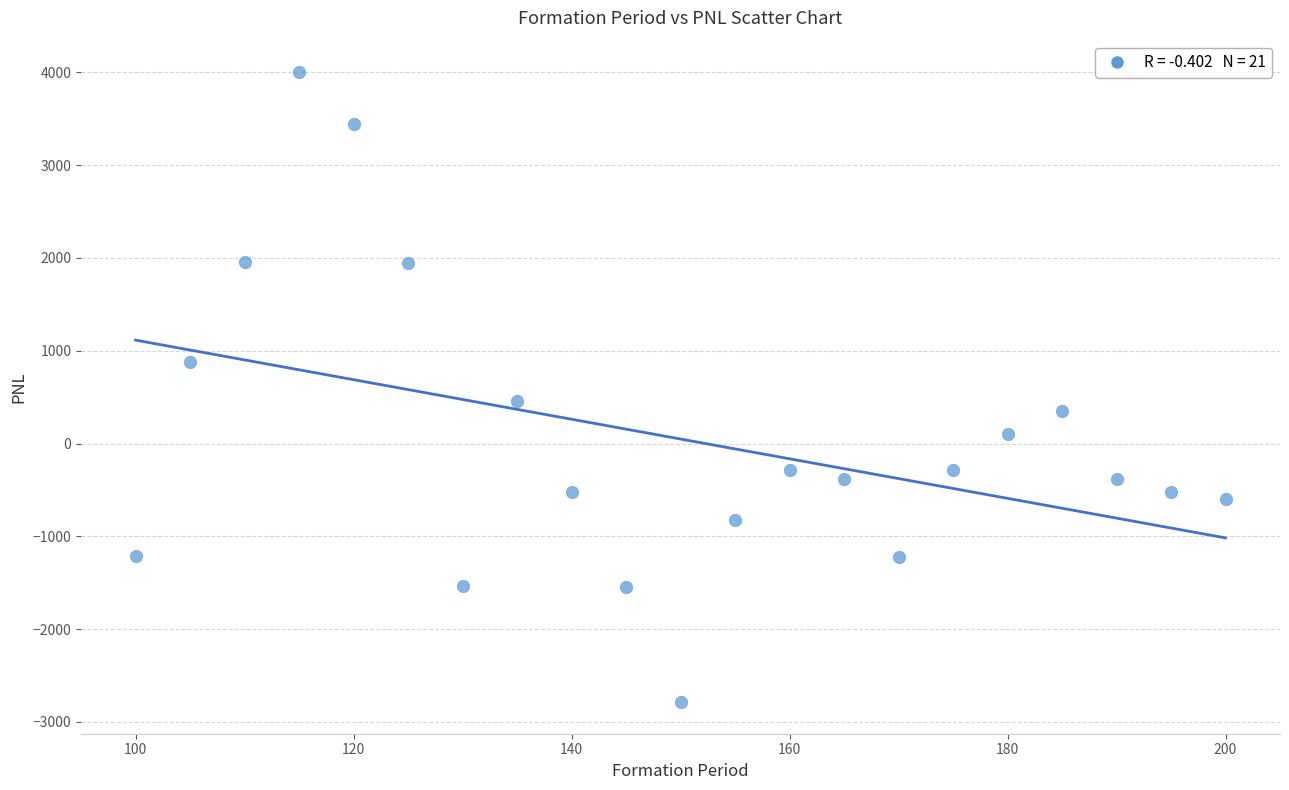

What is the range of Y values (max minus min)?

6789.2